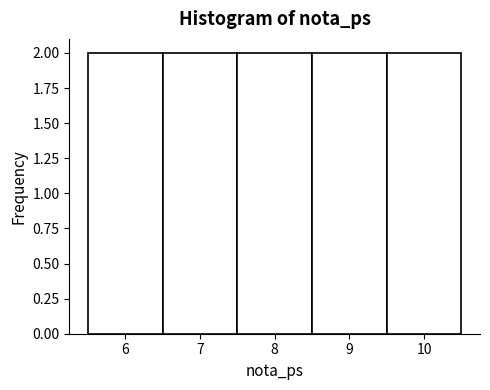

Reading left to right, list every bar in this chart as the range it spans on the x-axis followed by its height. The values are not printed on the chart, so give them approximately, as read against the axis.

5.5 to 6.5: 2
6.5 to 7.5: 2
7.5 to 8.5: 2
8.5 to 9.5: 2
9.5 to 10.5: 2